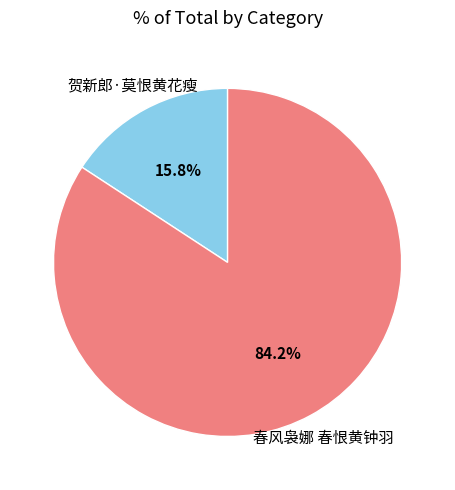

What percentage do 春风袅娜 春恨黄钟羽 and 贺新郎·莫恨黄花瘦 together represent?

100.0%